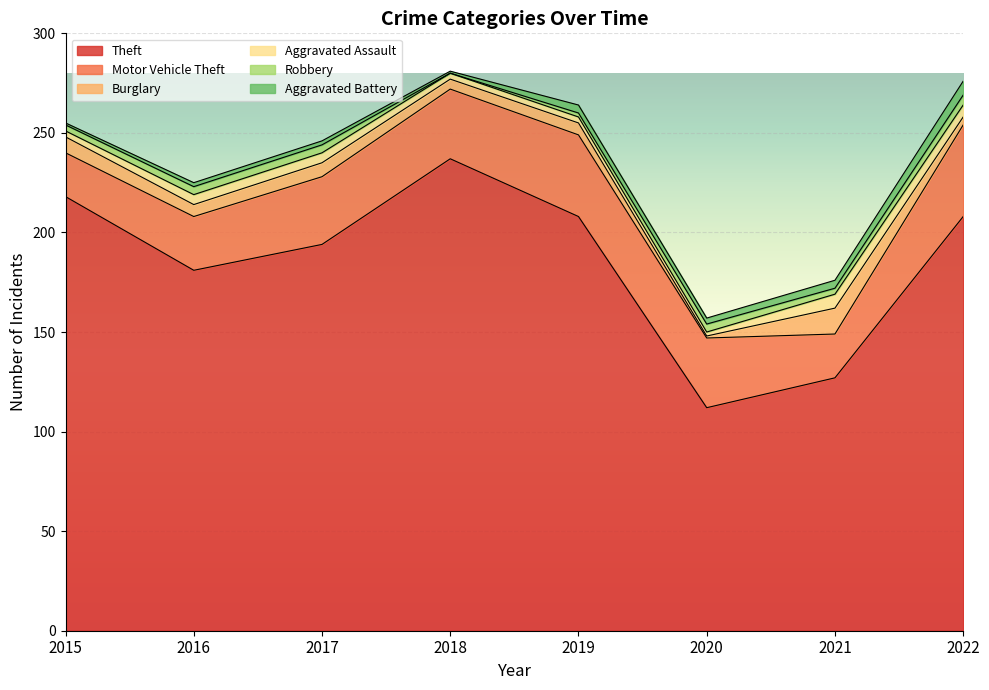

Reading left to right, extract all data points from this chart.

Theft: 218	181	194	237	208	112	127	208
Motor Vehicle Theft: 22	27	34	35	41	35	22	46
Burglary: 8	6	7	5	6	1	13	4
Aggravated Assault: 3	5	5	3	3	2	7	6
Robbery: 3	4	4	0	2	4	3	5
Aggravated Battery: 1	2	2	1	4	3	4	7